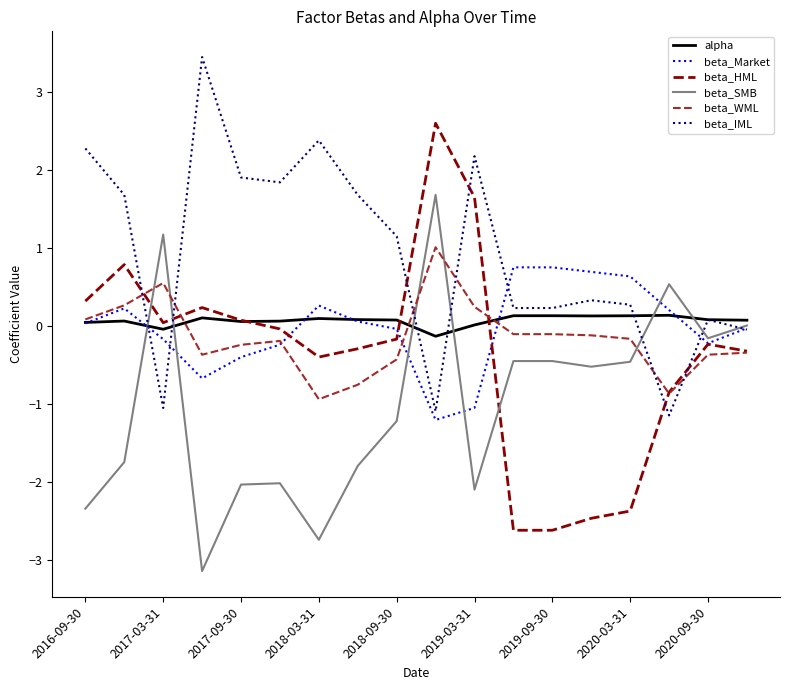

What is the lowest value of the beta_HML series?

-2.6